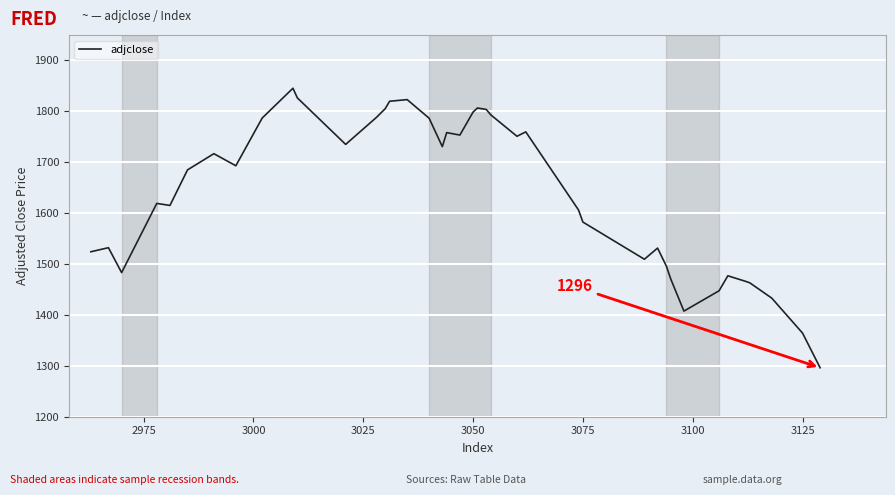

What is the maximum value shown in the chart?

1845.4